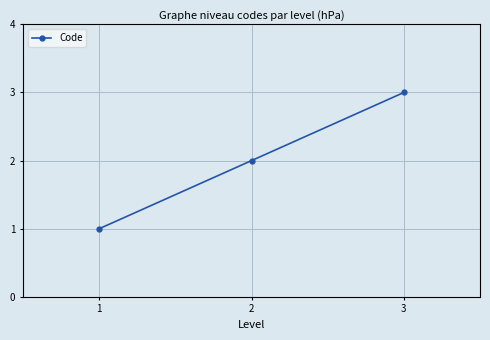

List the labels in order of value, largest first.

3, 2, 1